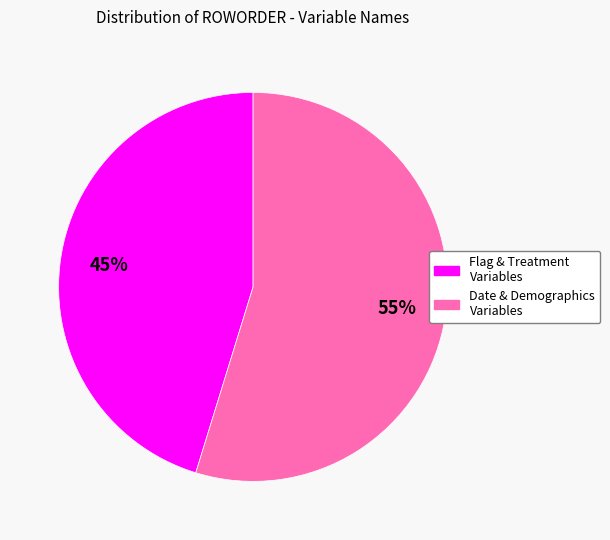

How many segments does this pie chart have?

2